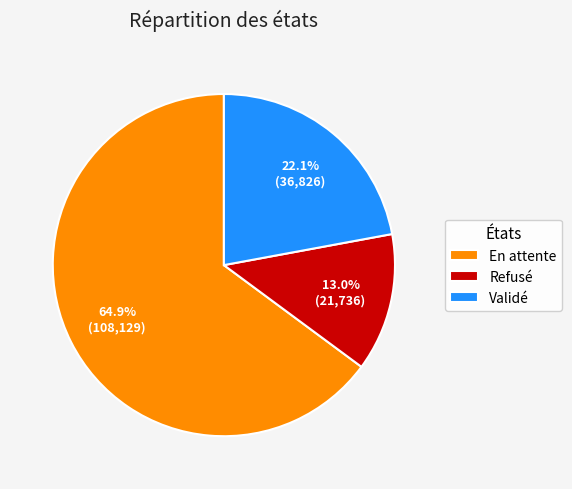

To the nearest percent, what is the combined percentage of En attente and Validé?

87%